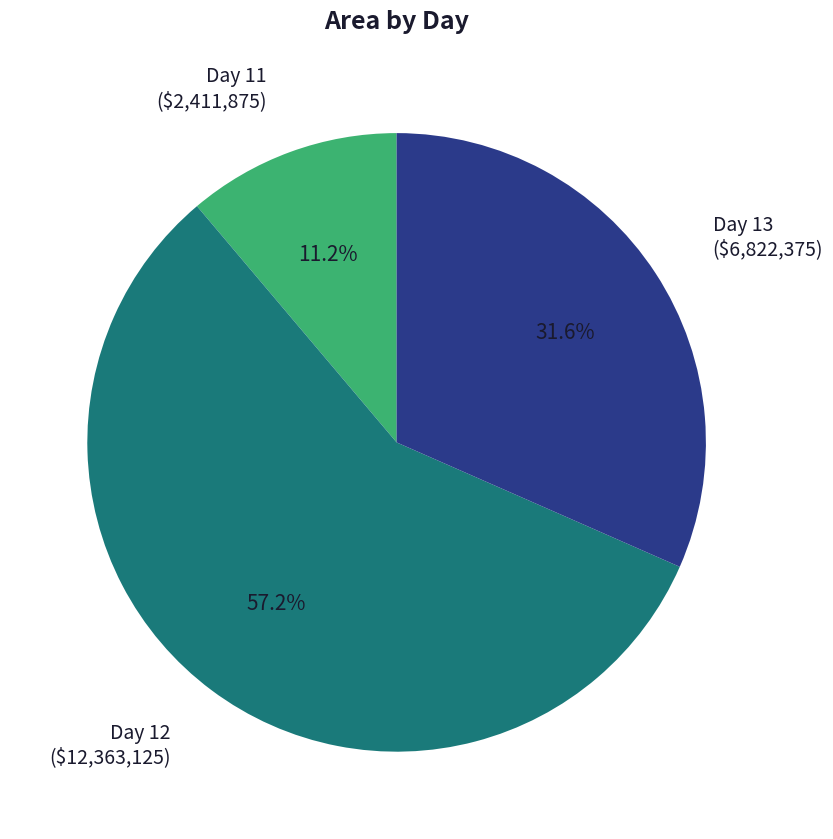

Which category has the smallest portion of the pie?

Day 11